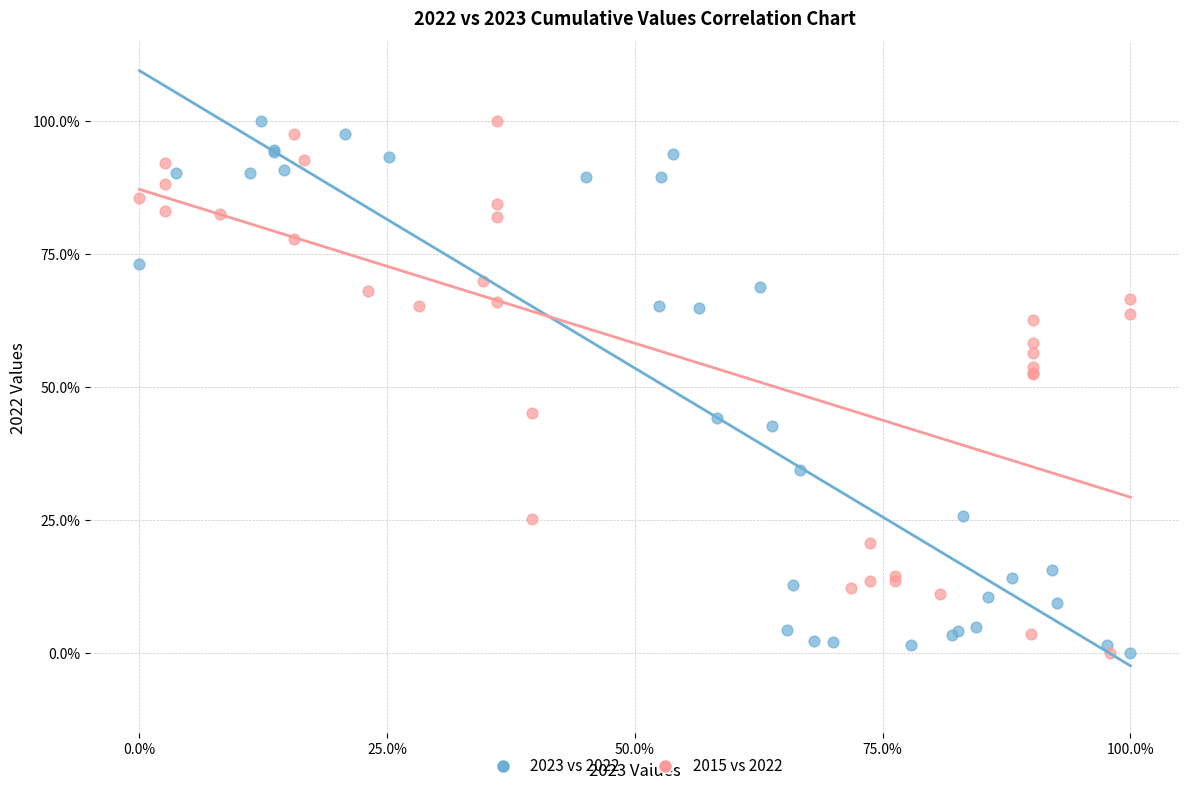

What are all the series names shown in the legend?

2023 vs 2022, 2015 vs 2022